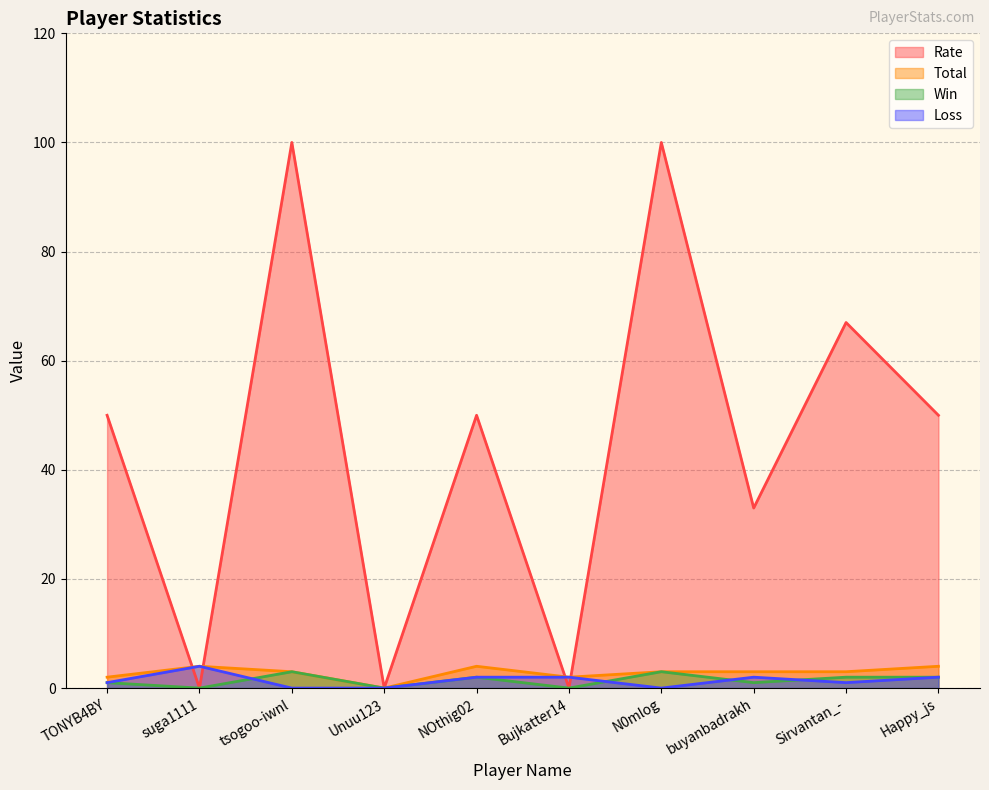

True or false: Rate and Win cross at least once.

False